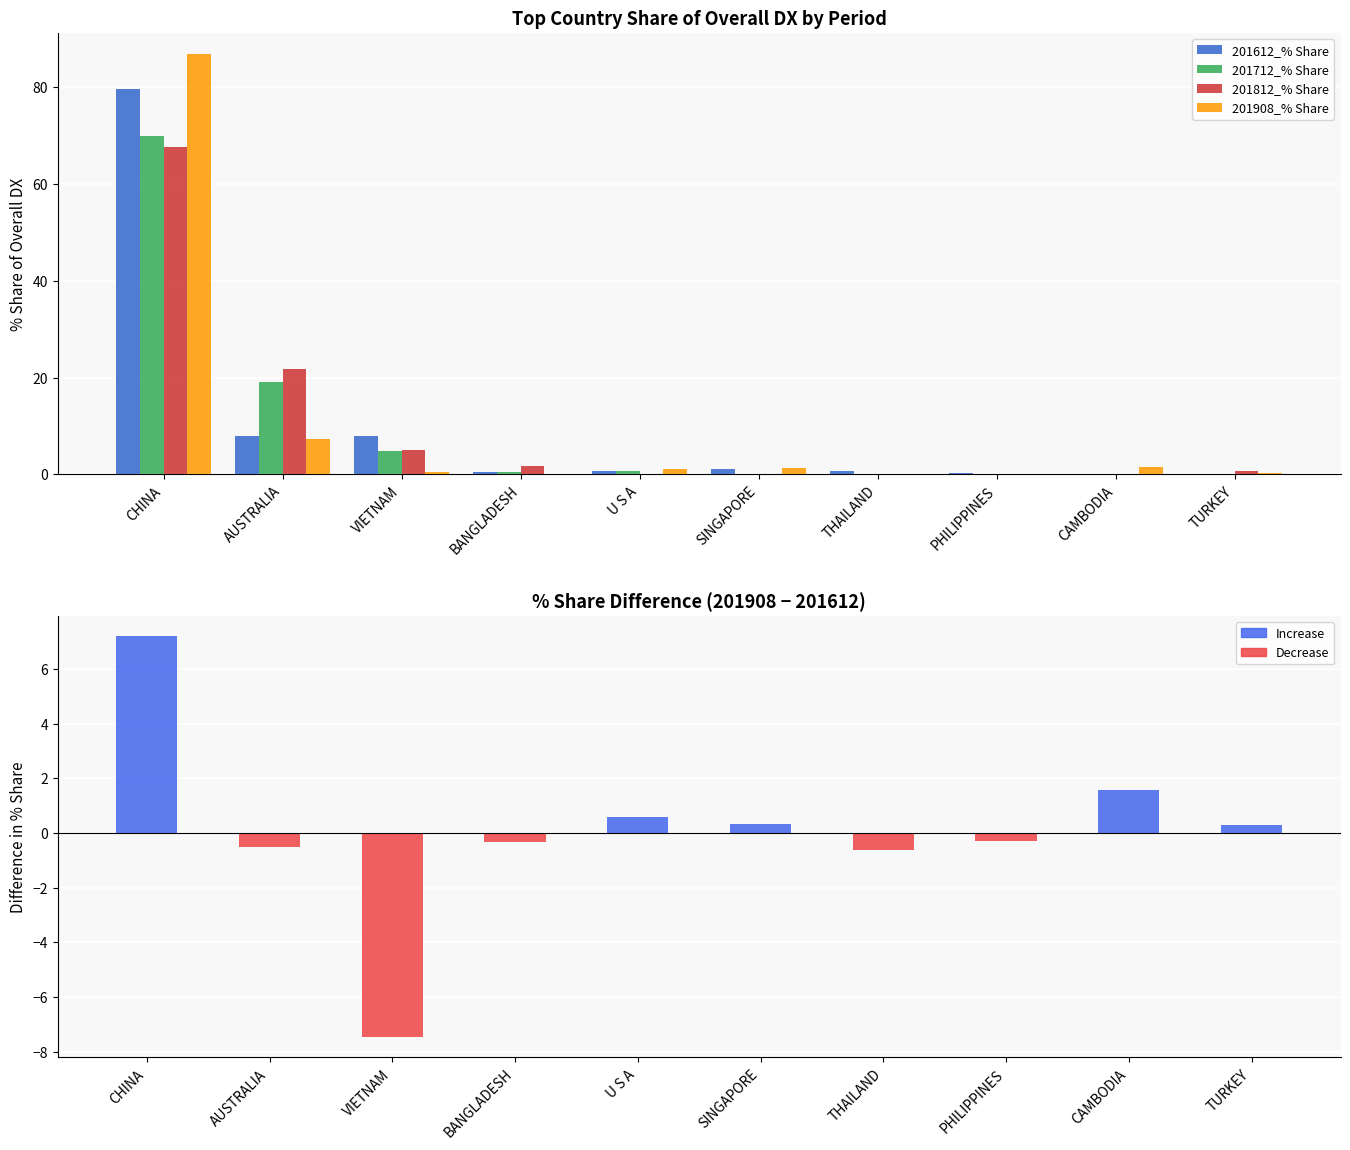

Which label corresponds to the largest value in the chart?

CHINA